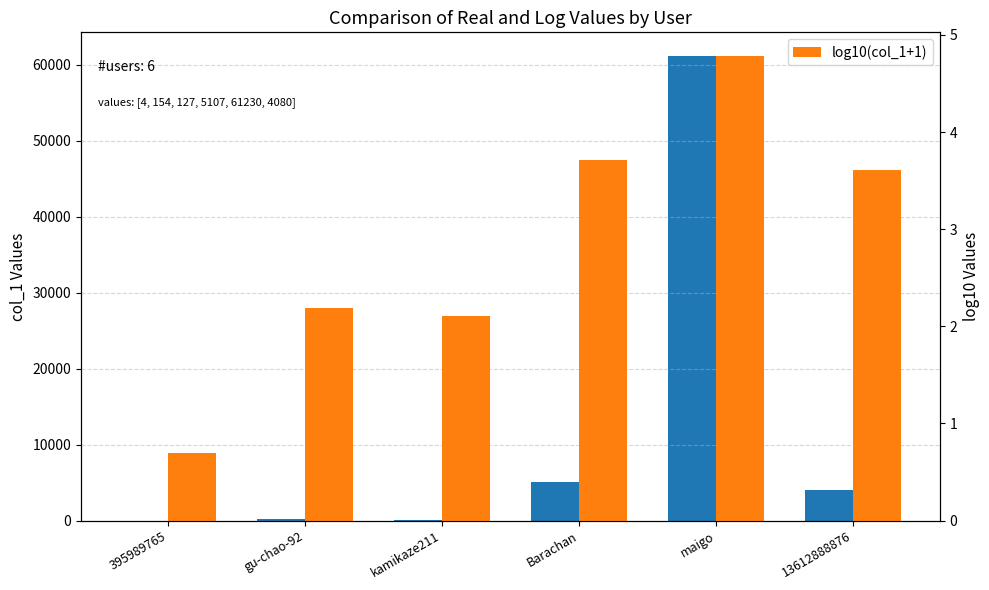

What is the total value across all series at Barachan?

5110.7